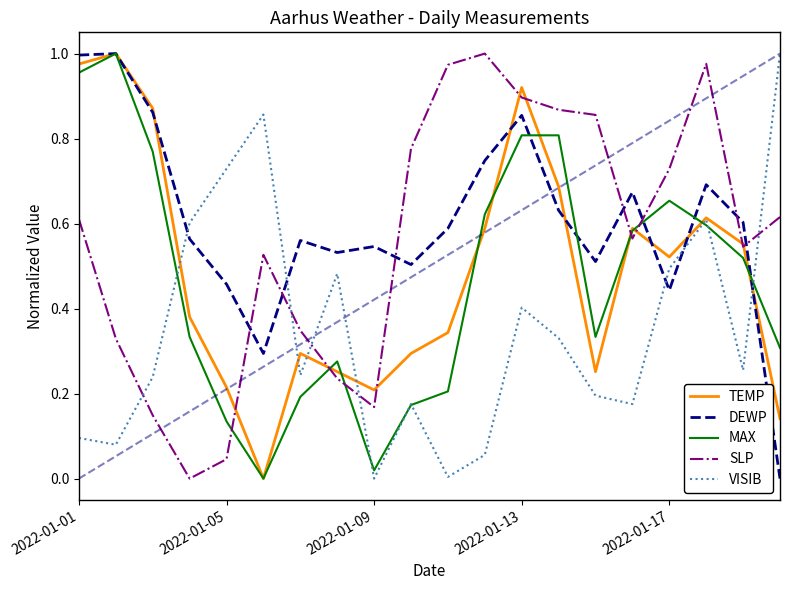

How many times do VISIB and SLP cross each other?

5